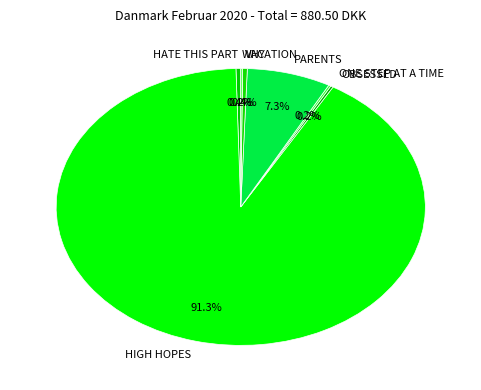

Is there a majority slice in this chart?

Yes